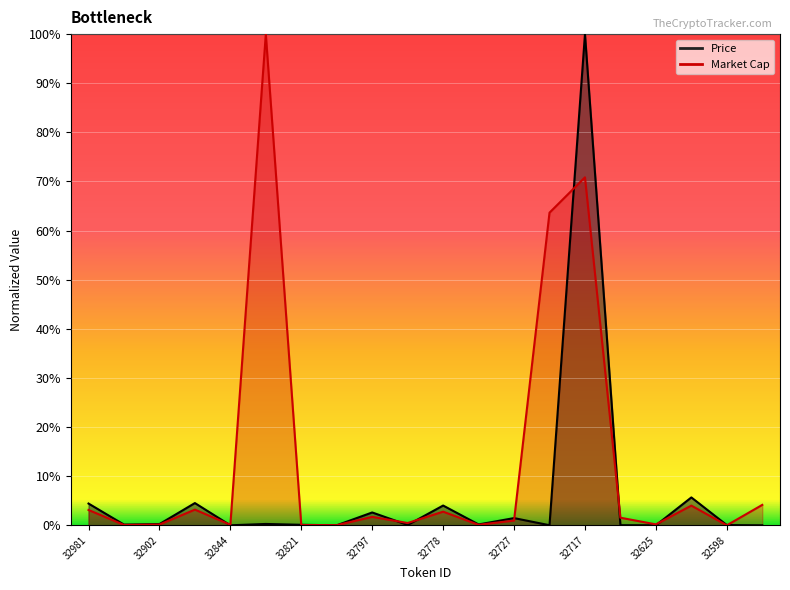

Rank the series at 32598 from lowest to highest value.

Market Cap, Price